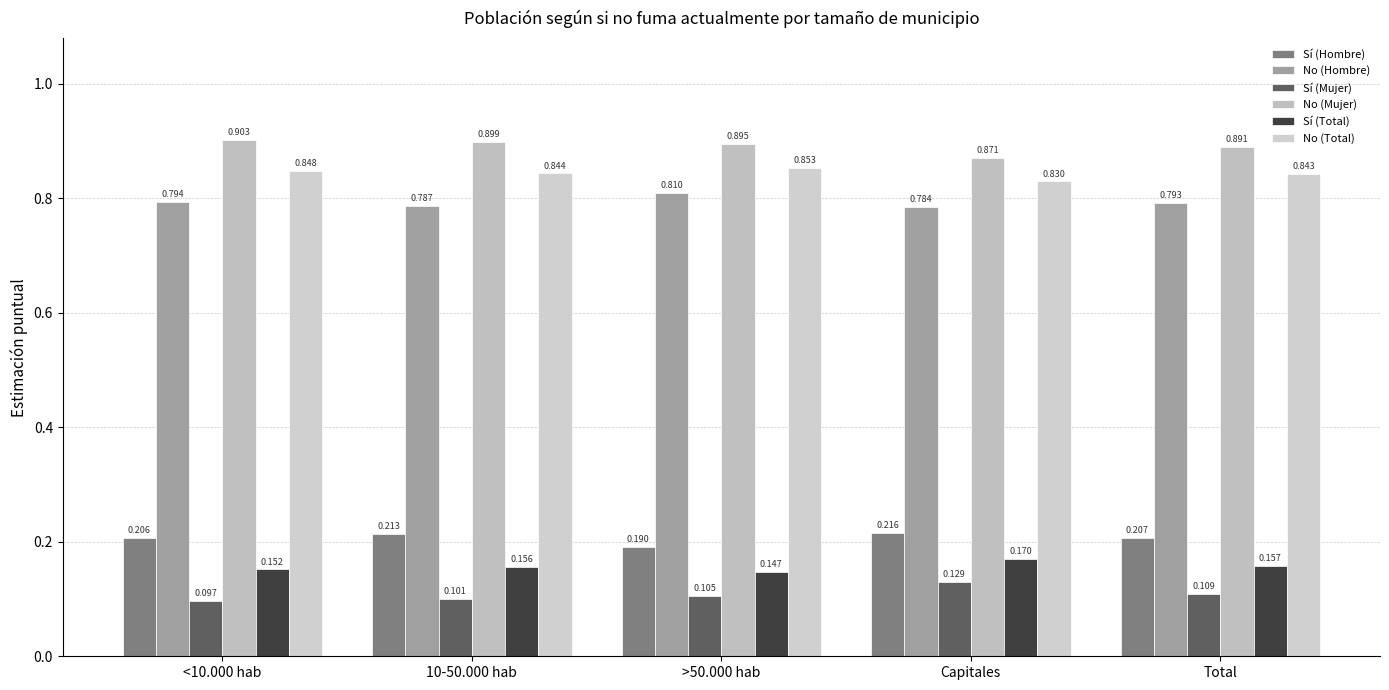

Does the chart contain stacked bars?

No